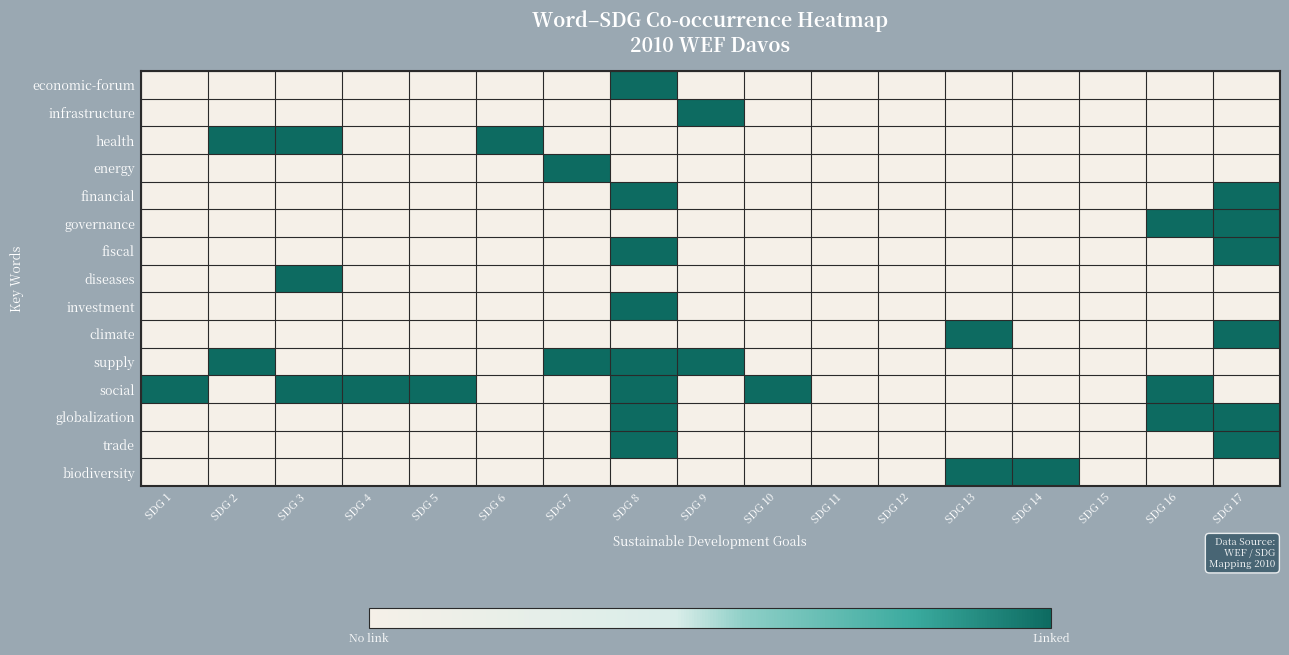

At how many categories does at least one series exceed 0?

14